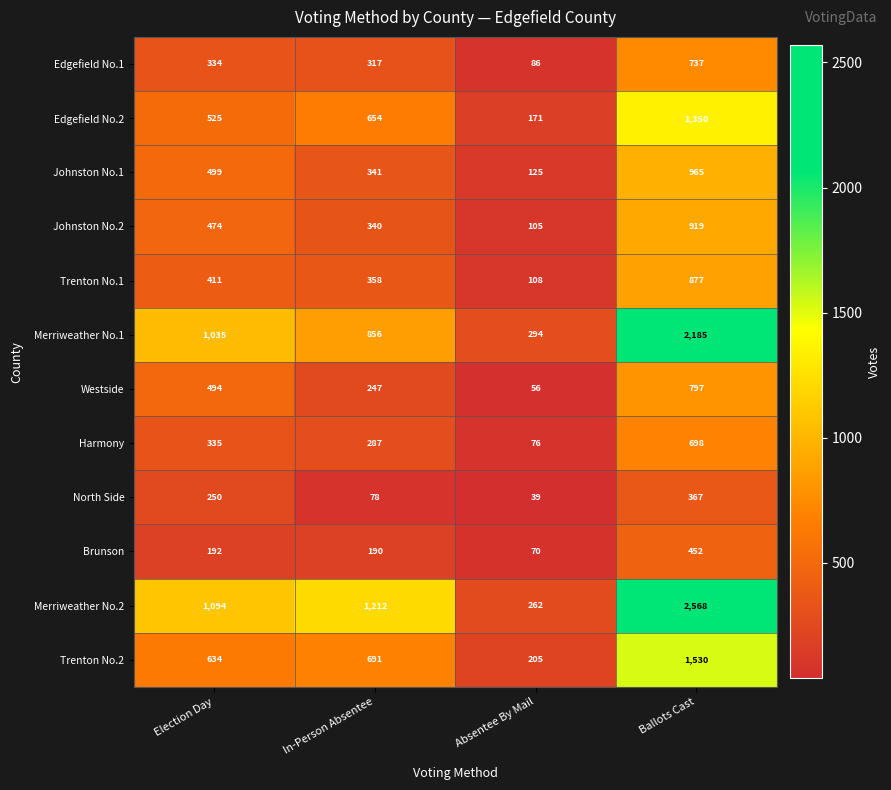

What is the maximum value shown in the chart?

2568